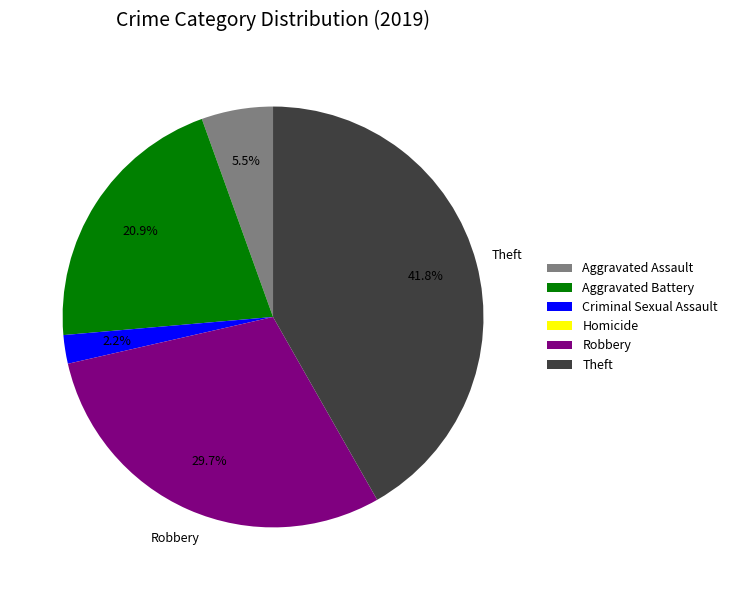

Which category has the biggest portion of the pie?

Theft